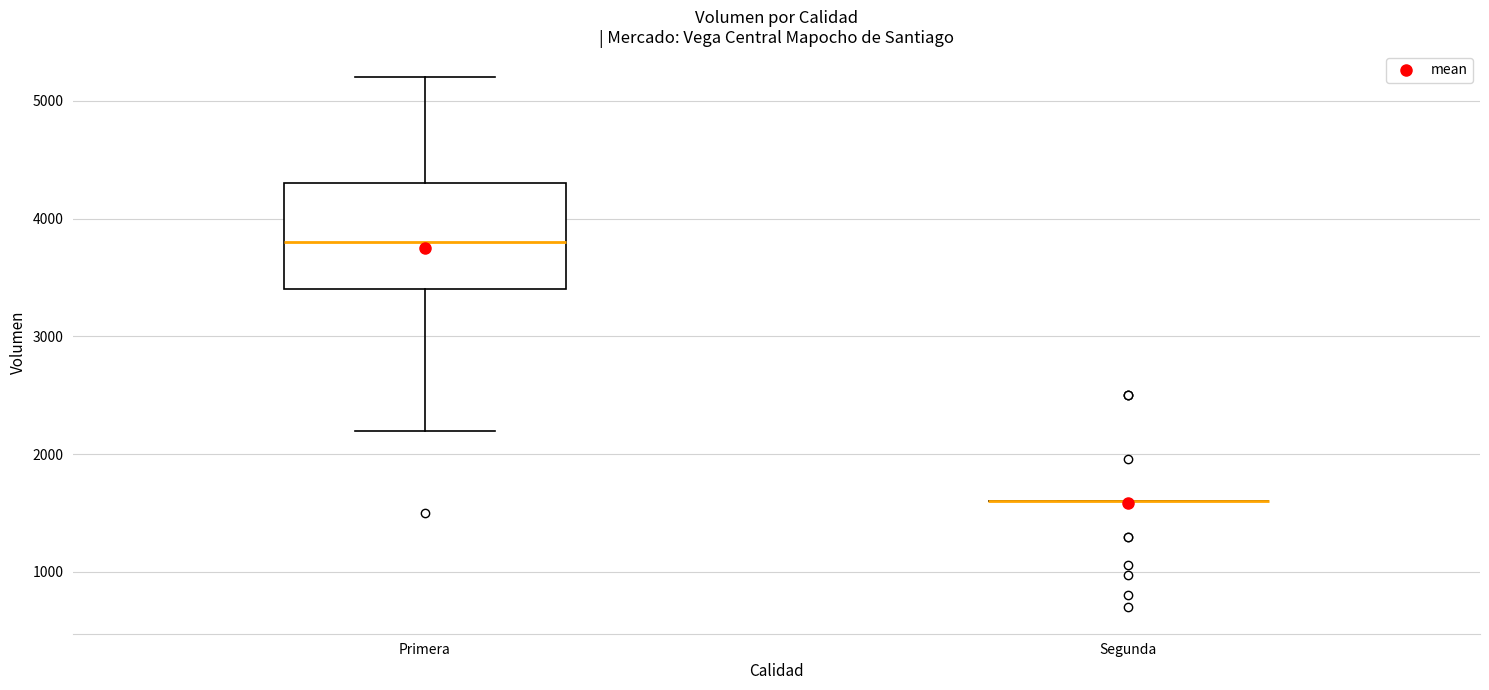

Reading left to right, transcribe this box plot: for each box, give where its median line is, the range the box spans, and where its two whiskers end, as read against the y-axis. The values are not printed on the chart, so give them approximately, as read against the axis.

Primera: median 3800, box 3400 to 4300, whiskers 2200 to 5200
Segunda: box collapsed to a line at 1600, whiskers 1600 to 1600